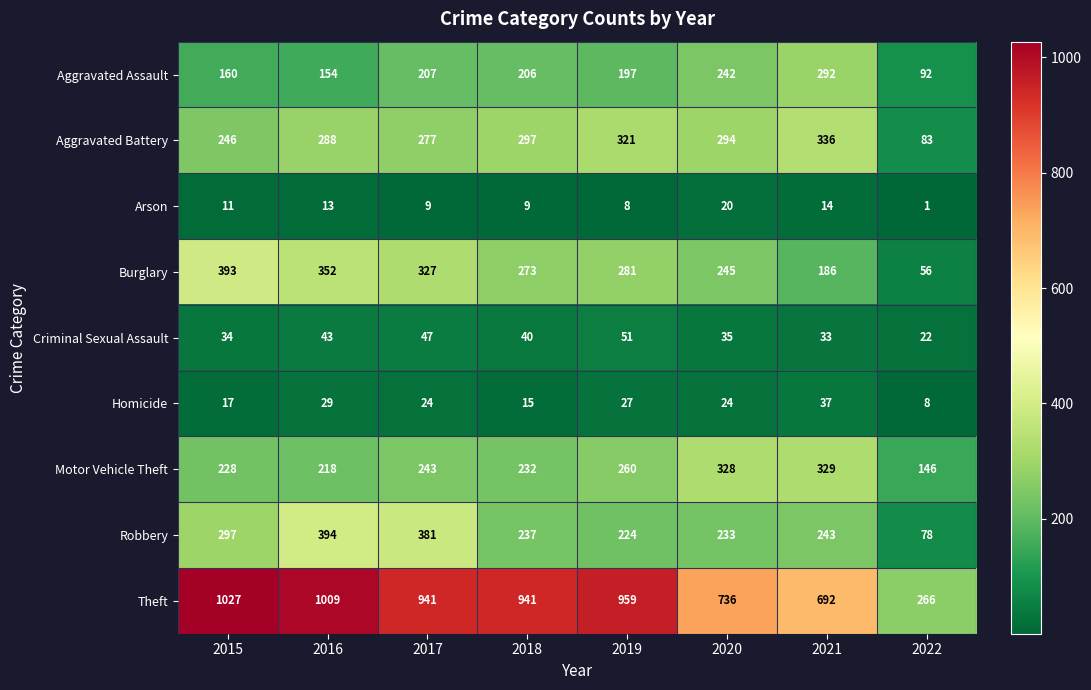

At which label does Theft first exceed 941?

2015